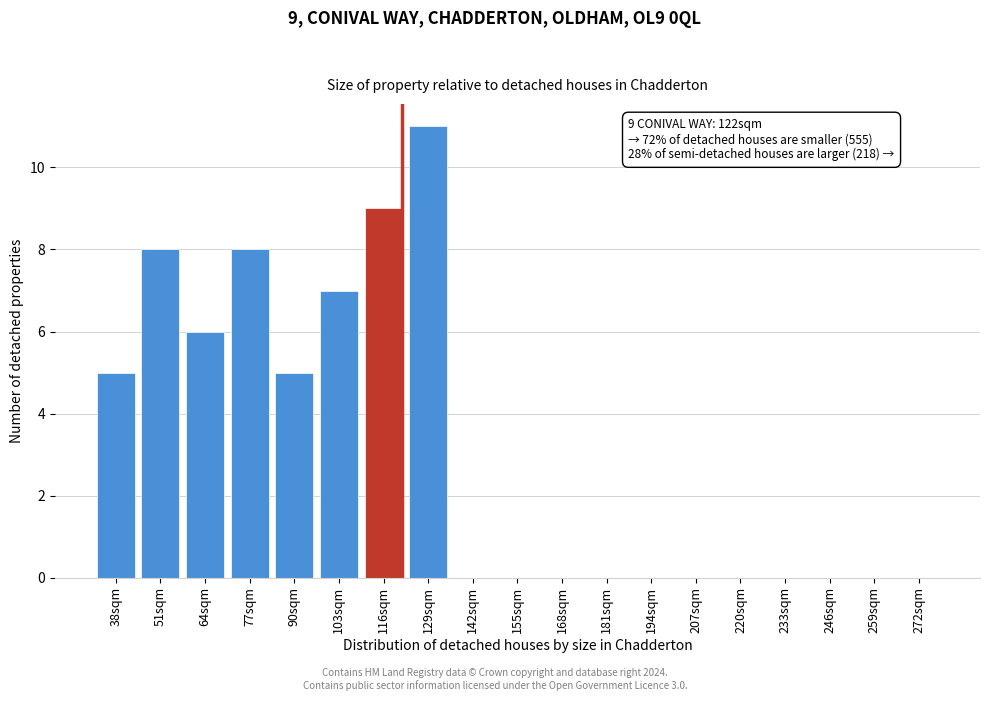

Reading left to right, transcribe all the data shown in this chart.

38sqm=5	51sqm=8	64sqm=6	77sqm=8	90sqm=5	103sqm=7	116sqm=9	129sqm=11	142sqm=0	155sqm=0	168sqm=0	181sqm=0	194sqm=0	207sqm=0	220sqm=0	233sqm=0	246sqm=0	259sqm=0	272sqm=0